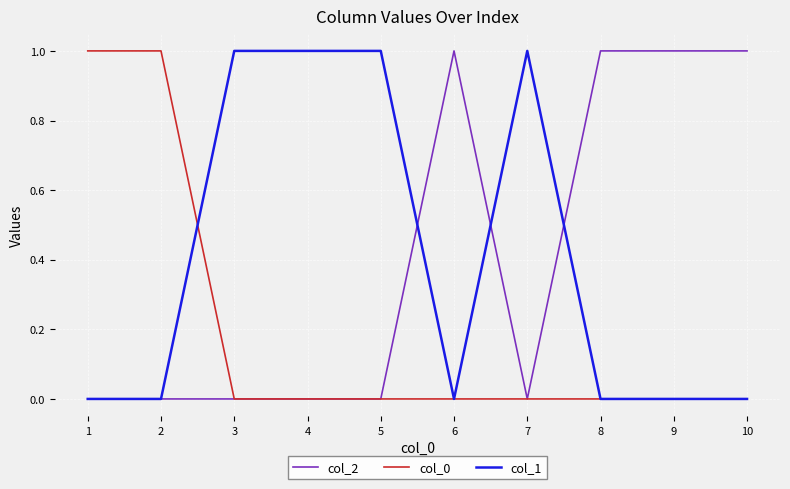

Is the value of col_2 at 4 greater than the value of col_0 at 1?

No